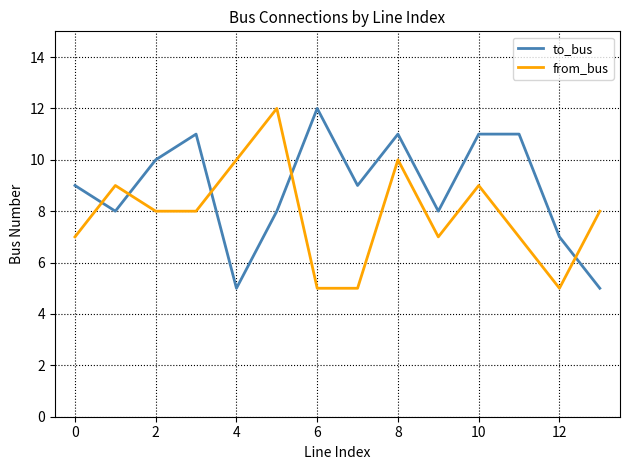

Which series has the largest total across all categories?

to_bus